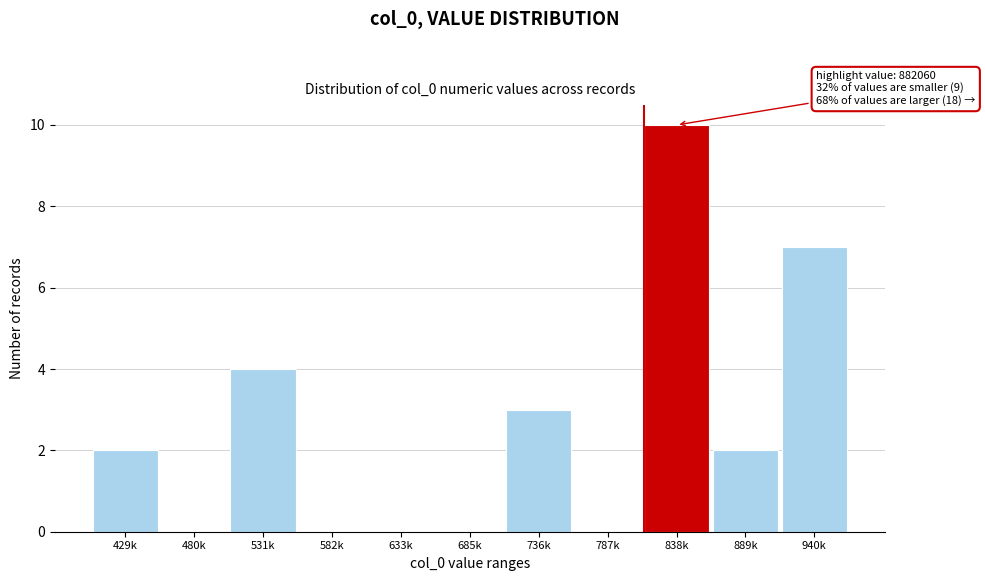

Reading left to right, transcribe all the data shown in this chart.

429k=2	480k=0	531k=4	582k=0	633k=0	685k=0	736k=3	787k=0	838k=10	889k=2	940k=7